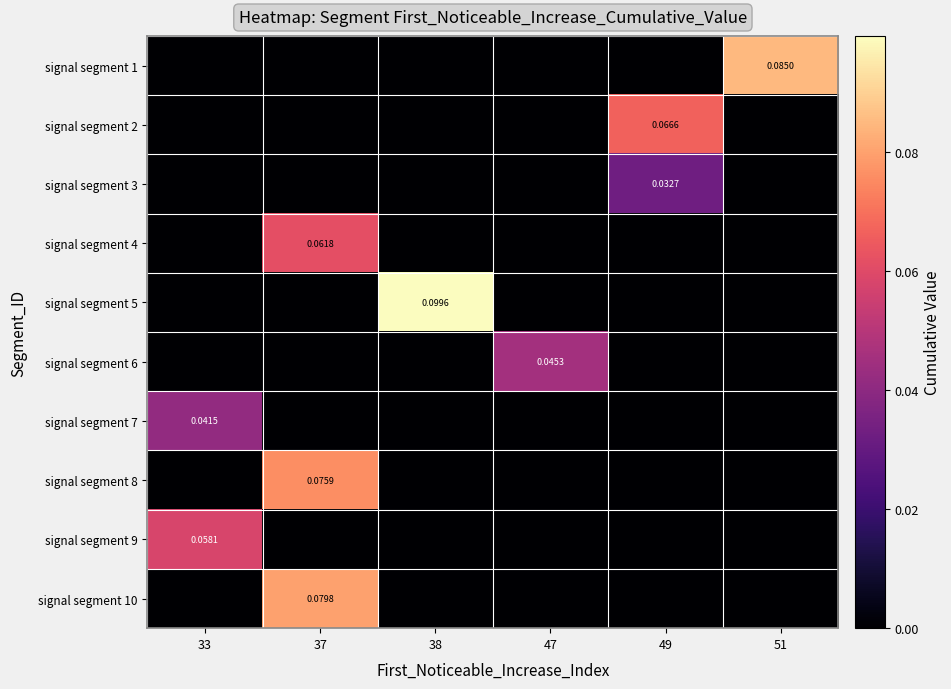

At which category does the chart reach its peak across all series?

38